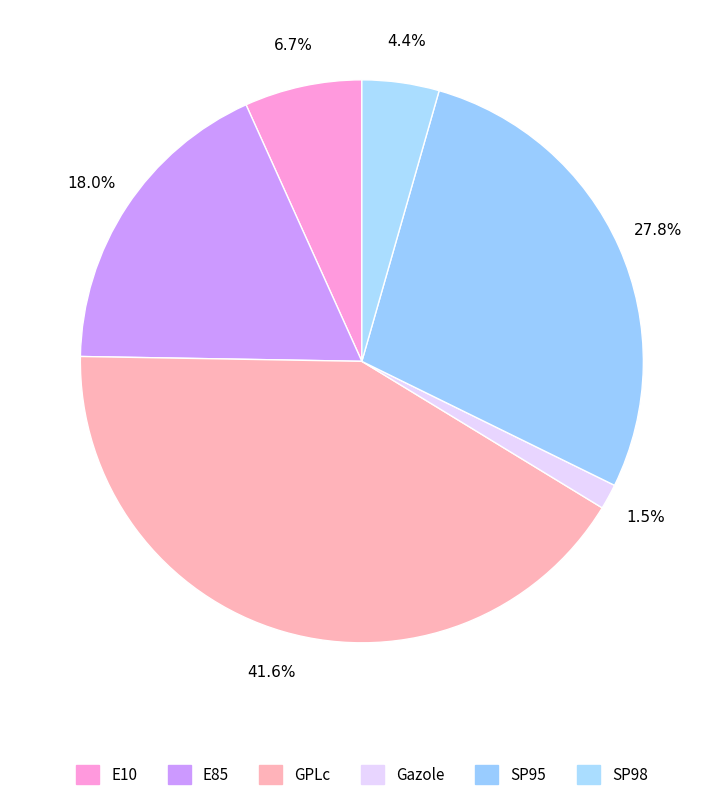

Does any single category account for the majority?

No